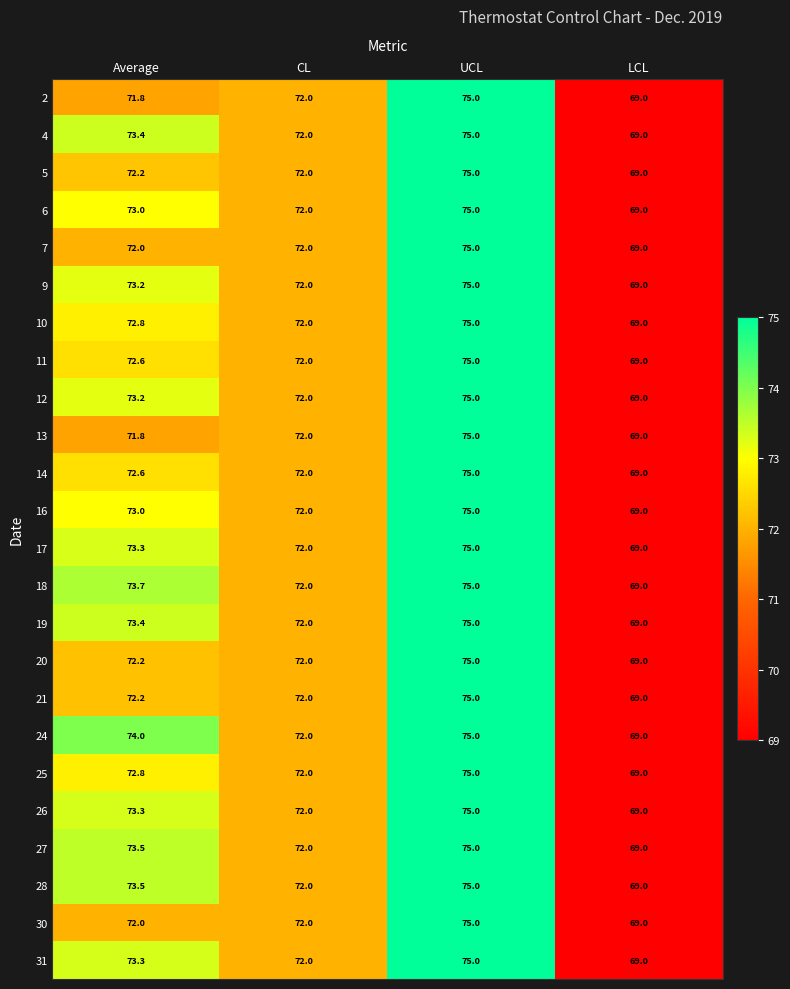

What is the maximum value shown in the chart?

75.0